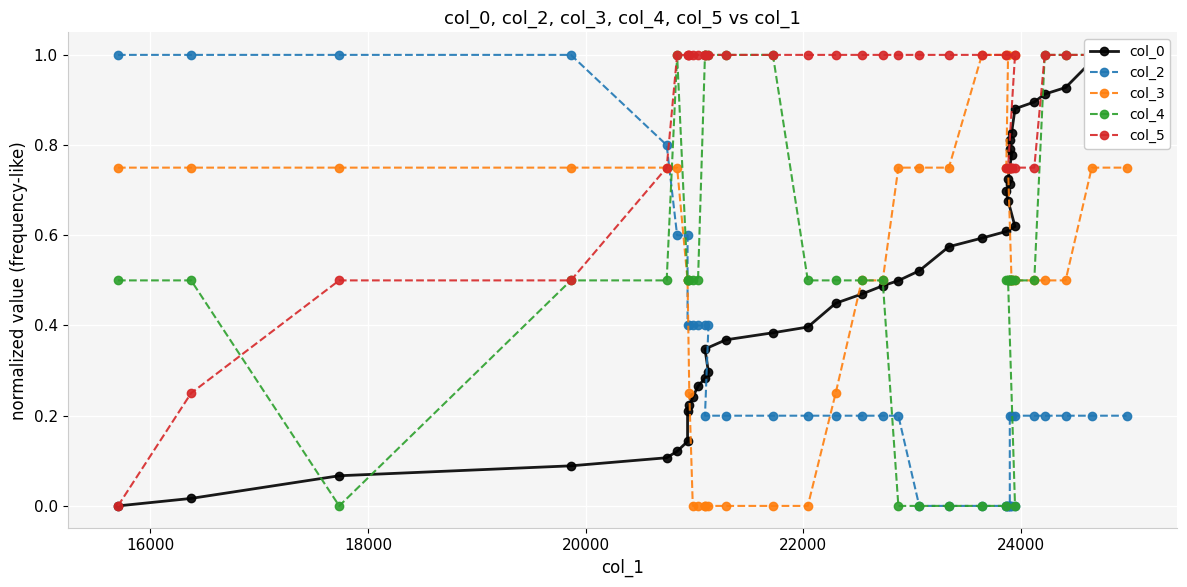

What is the maximum value for col_5?

1.0